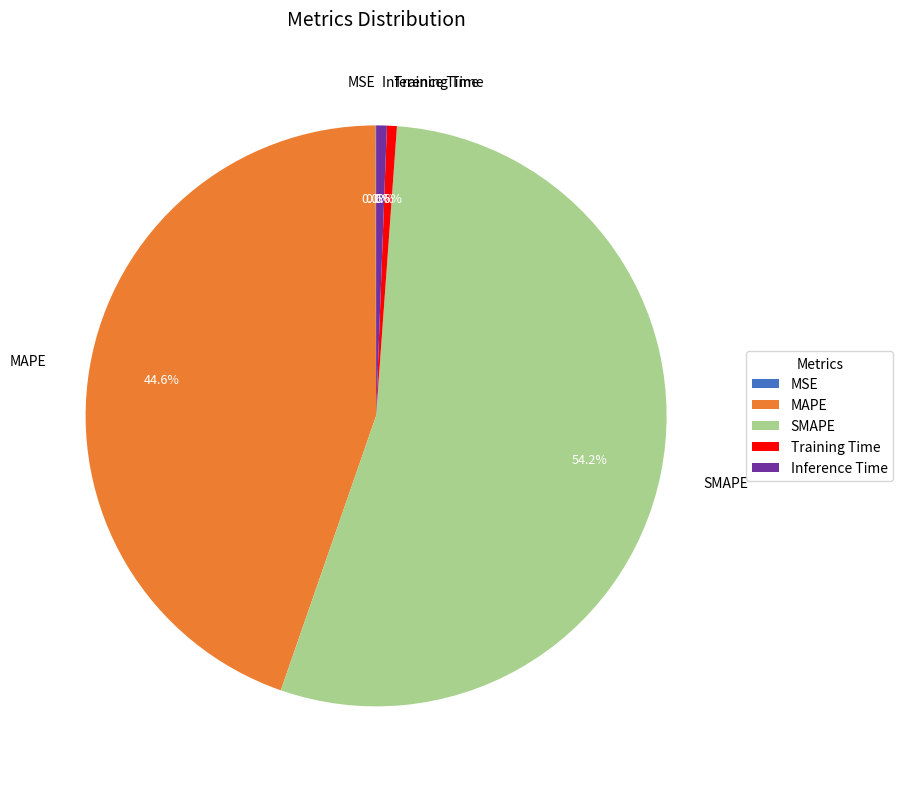

Which category has the biggest portion of the pie?

SMAPE